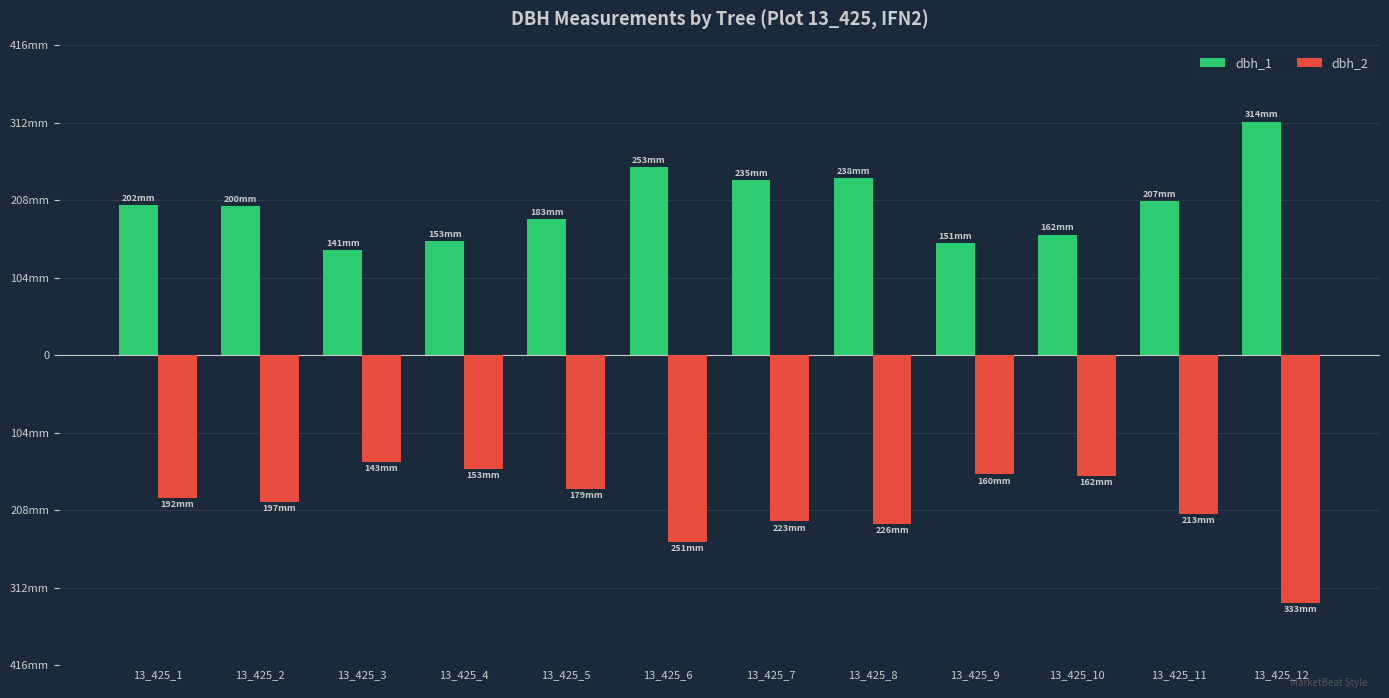

What is the value of the dbh_2 bar at the 11th from the left?

-213